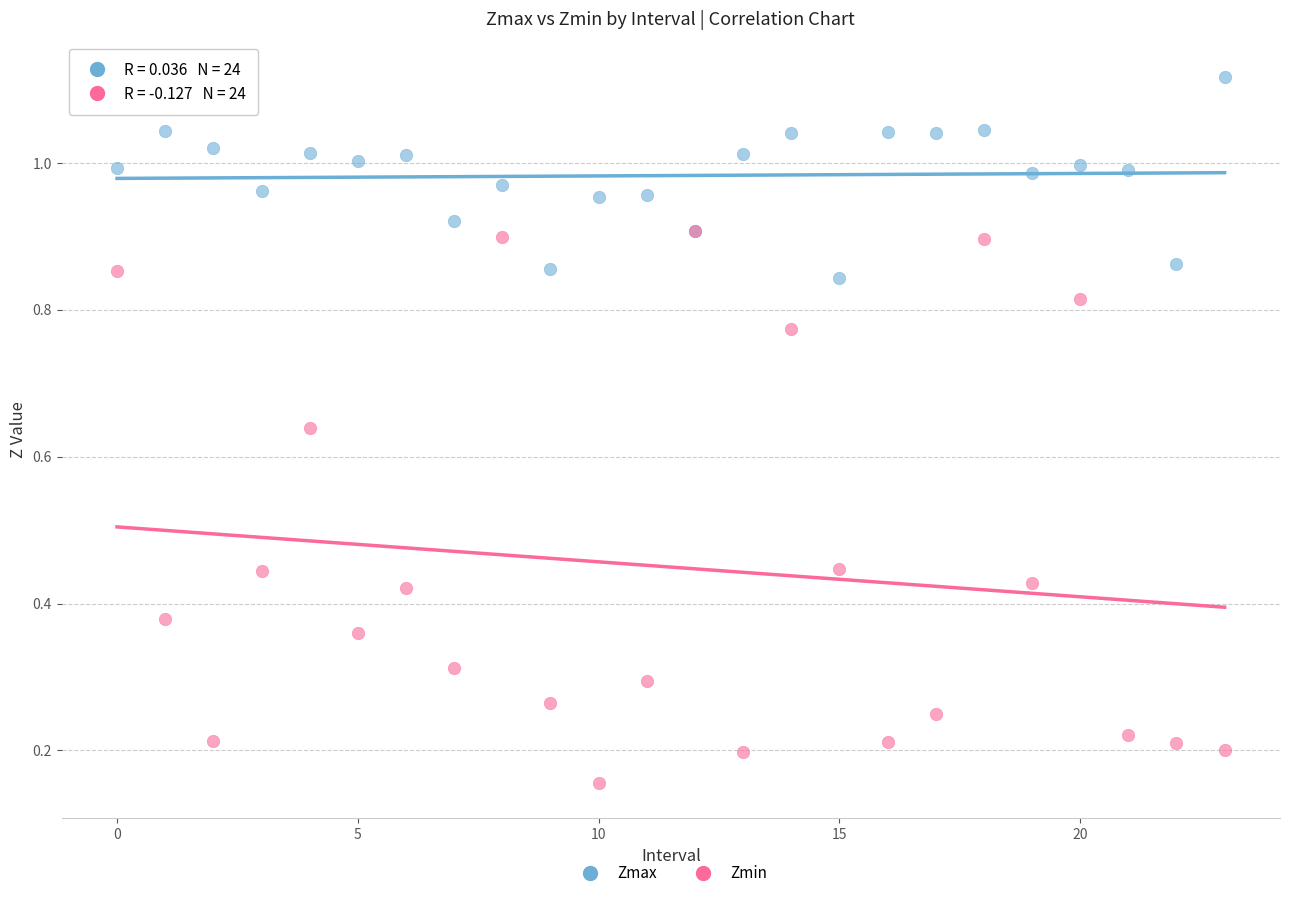

Which series has the widest spread of Y values?

Zmin